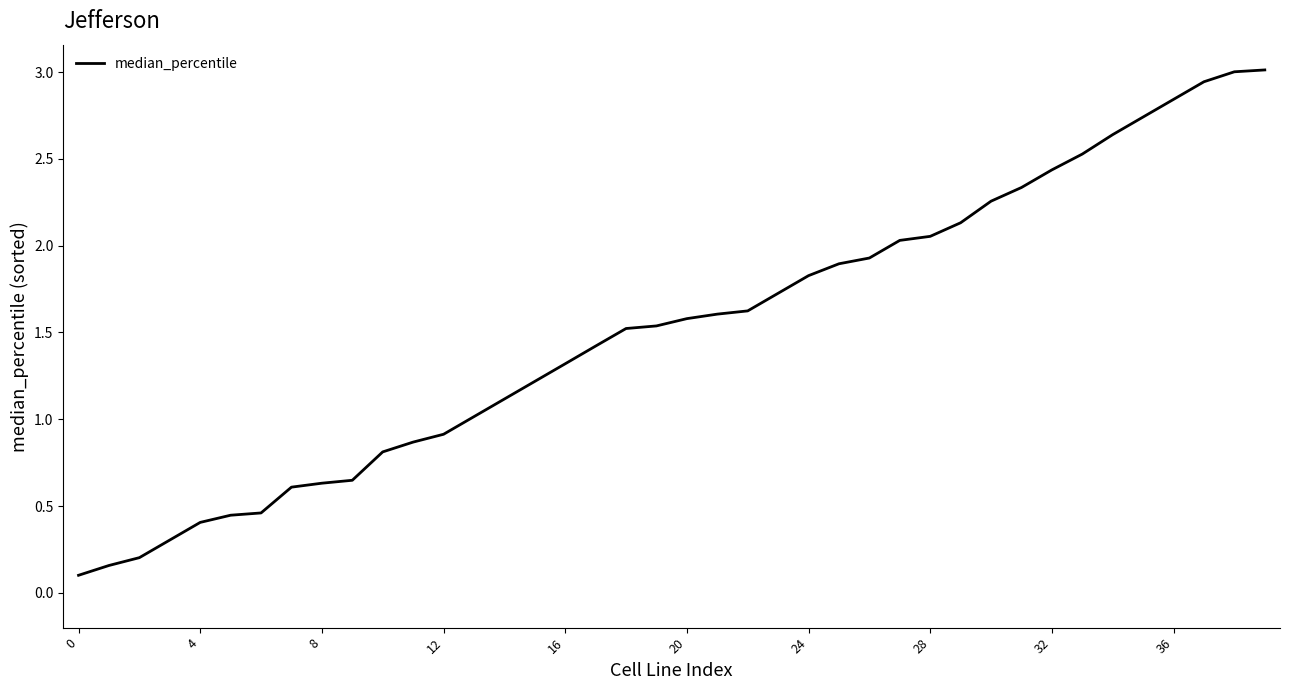

What is the maximum value shown in the chart?

3.0